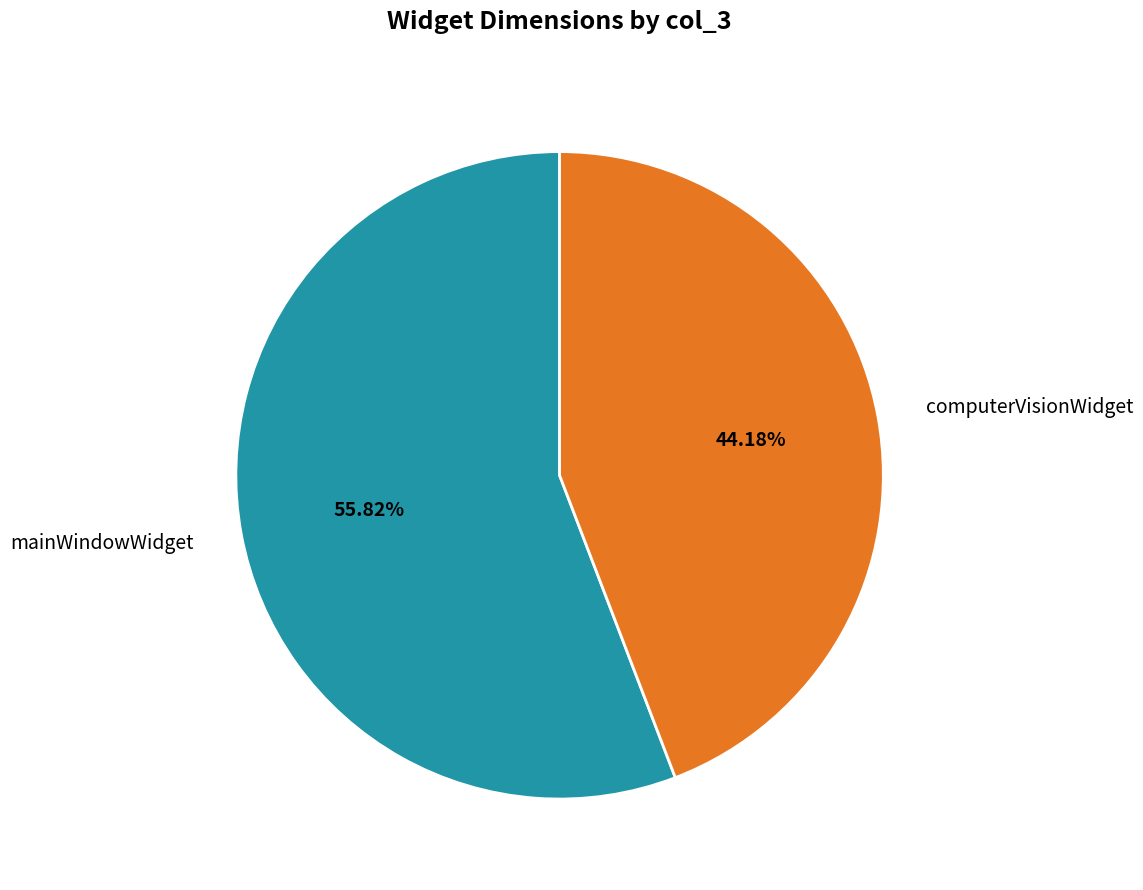

Between mainWindowWidget and computerVisionWidget, which is larger?

mainWindowWidget